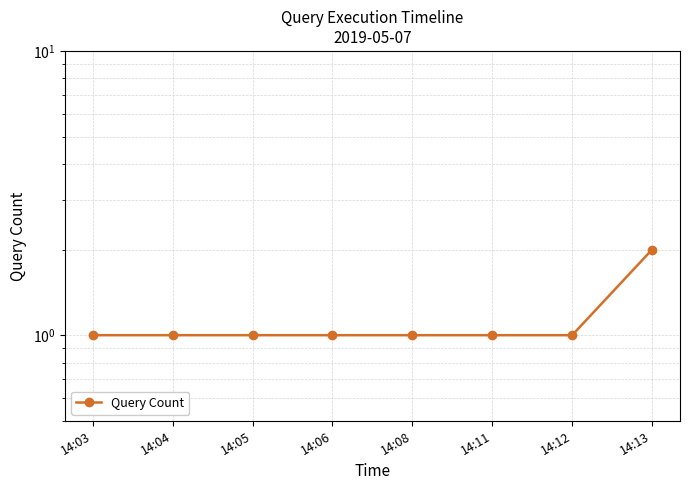

What is the value of the 7th point from the left?

1